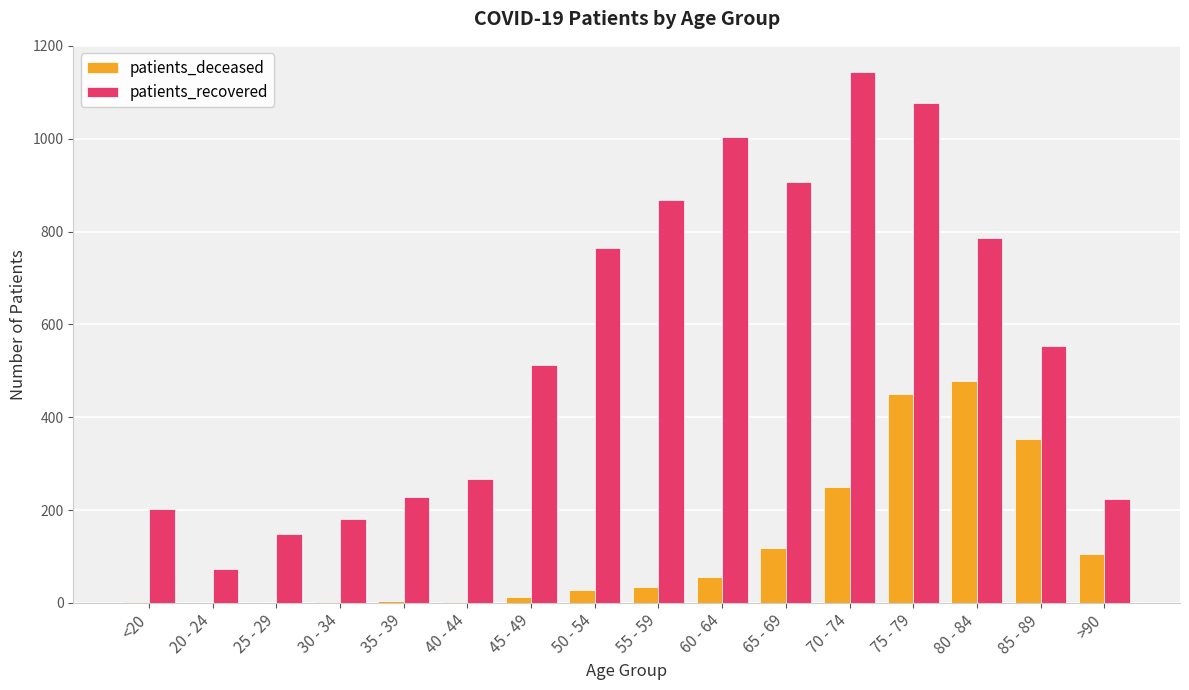

Between 50 - 54 and >90, which series saw the biggest shift?

patients_recovered